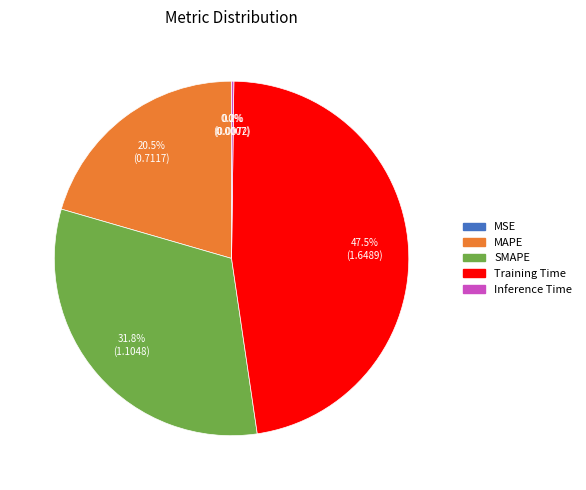

Does MAPE account for over 50% of the chart?

No